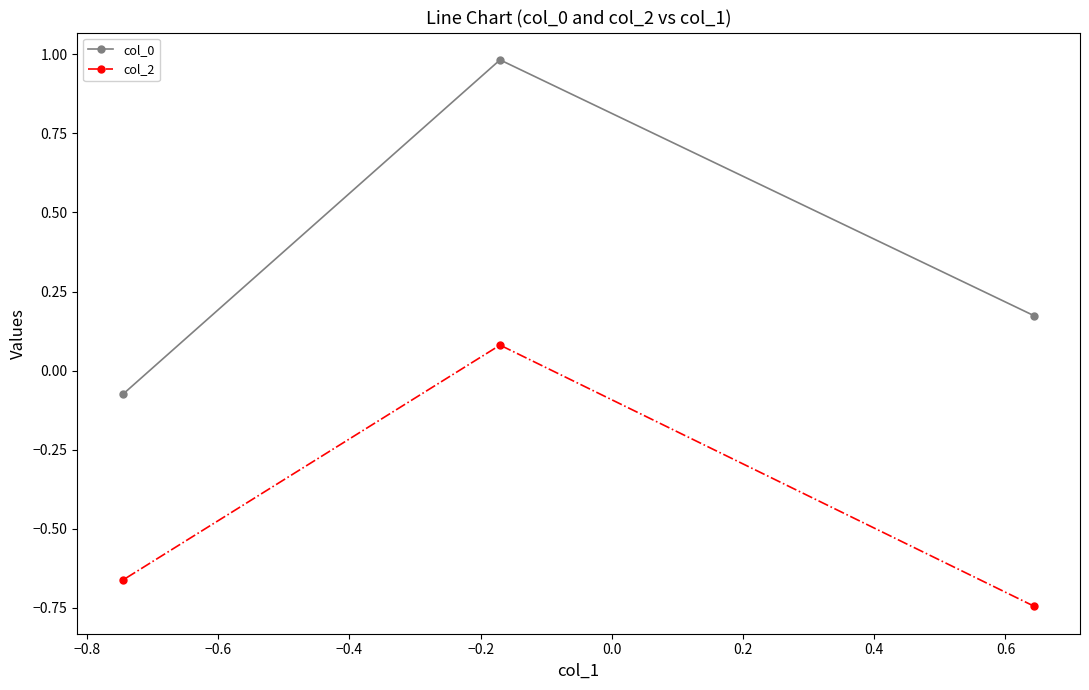

Which series has the largest total across all categories?

col_0